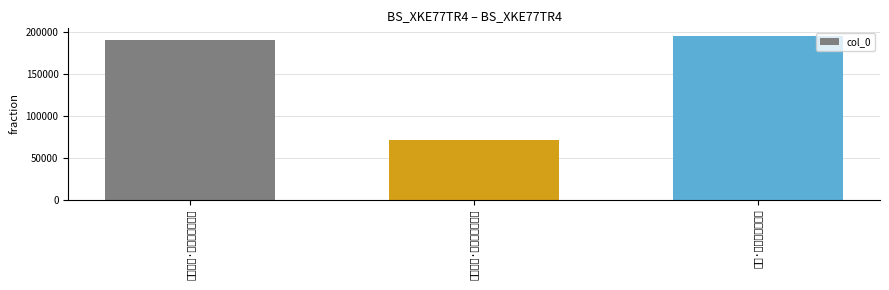

At which category does the chart reach its peak across all series?

即事·金爵觚棱晓色开